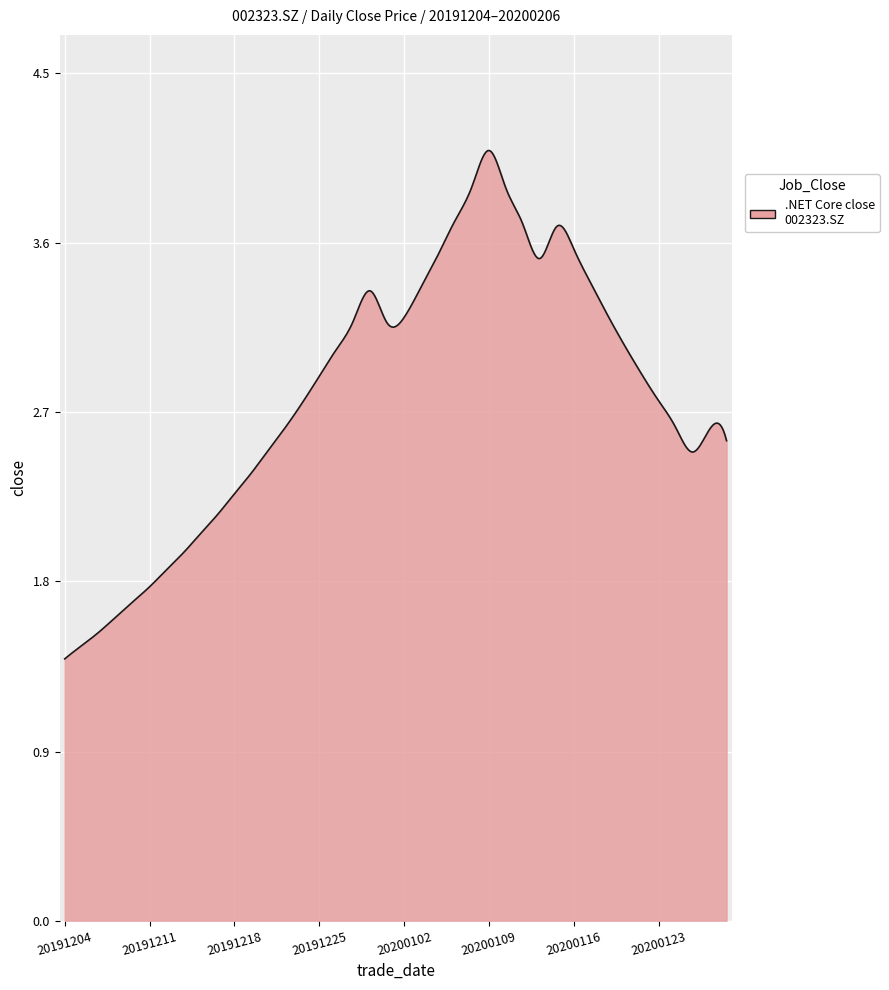

What is the sum of all values?

1113.3